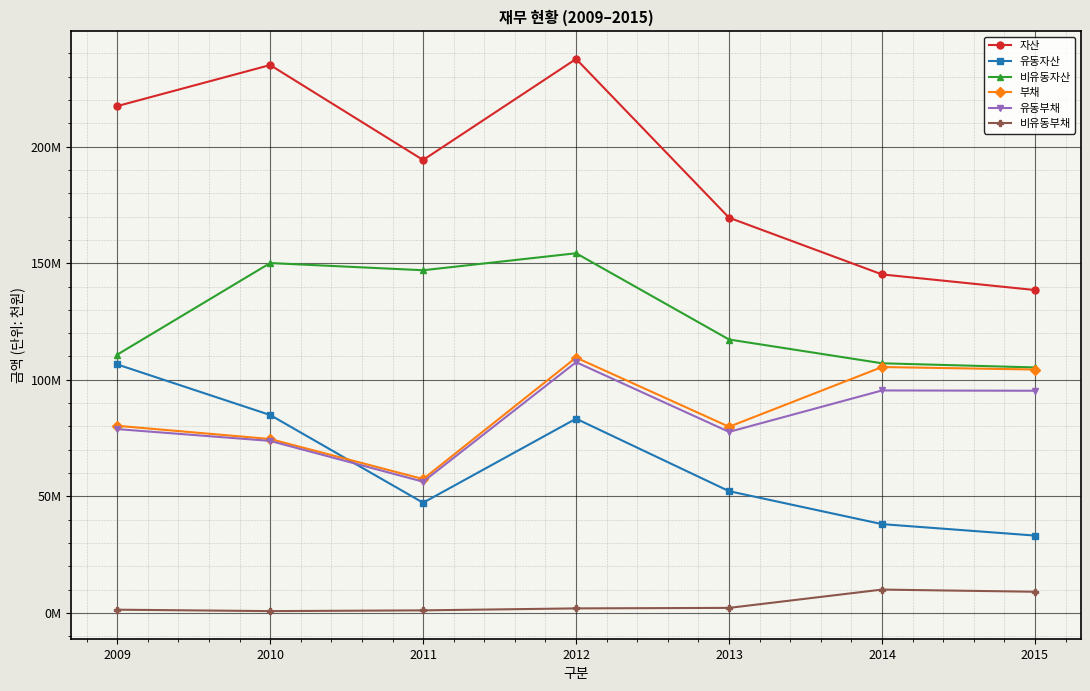

True or false: 비유동부채 and 자산 intersect in this chart.

False